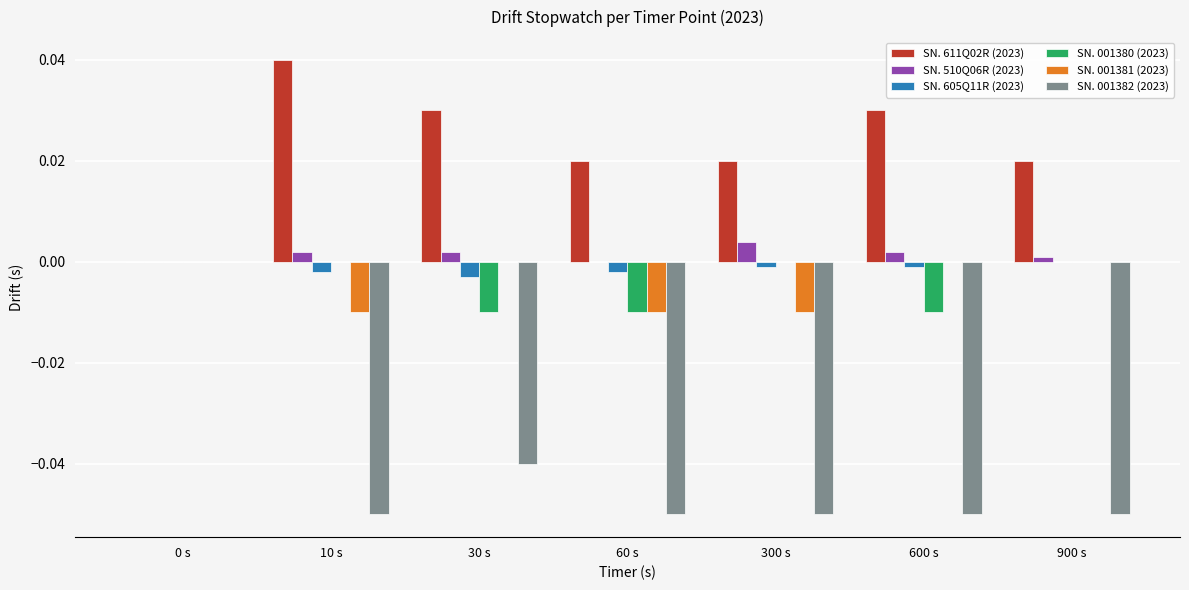

Which series has the largest total across all categories?

SN. 611Q02R (2023)